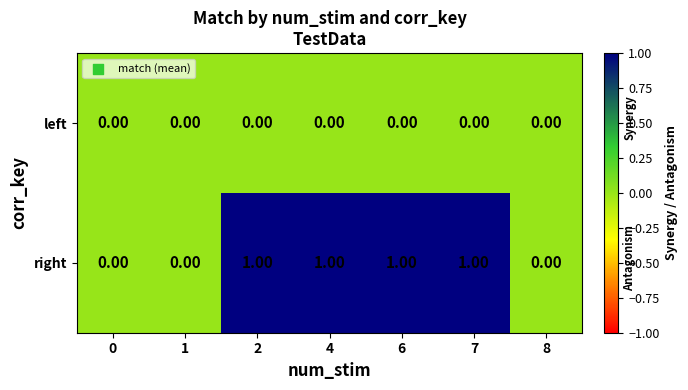

List the series in order of their overall mean, lowest first.

left, right